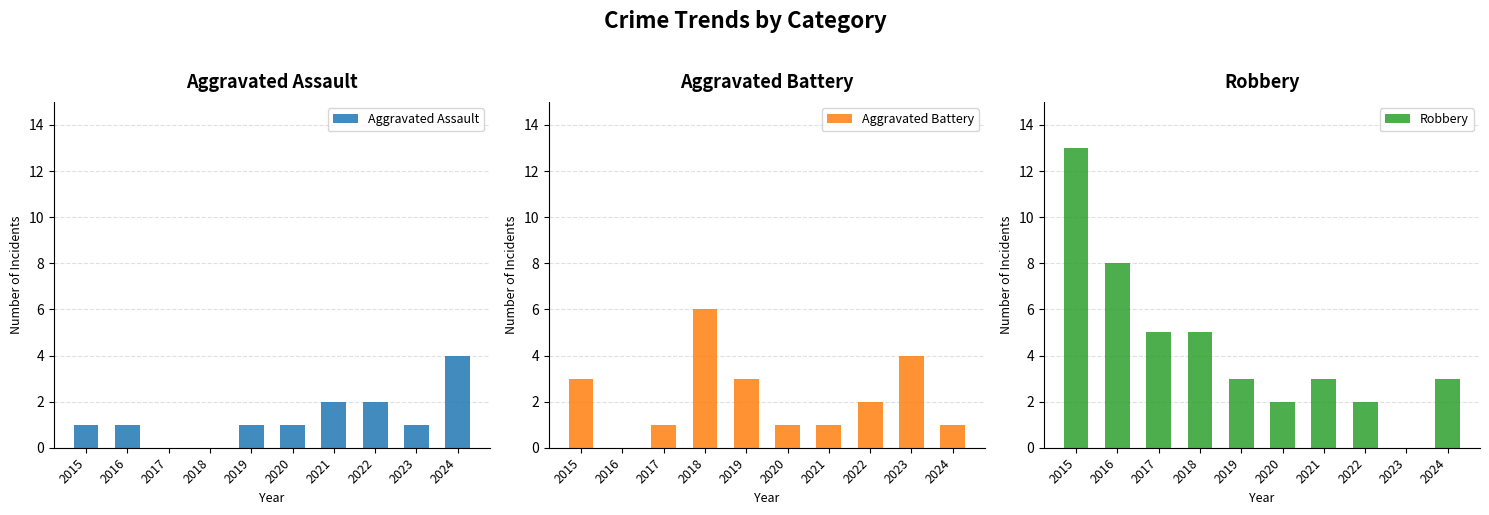

True or false: Robbery has a value of 8 at 2017.

False